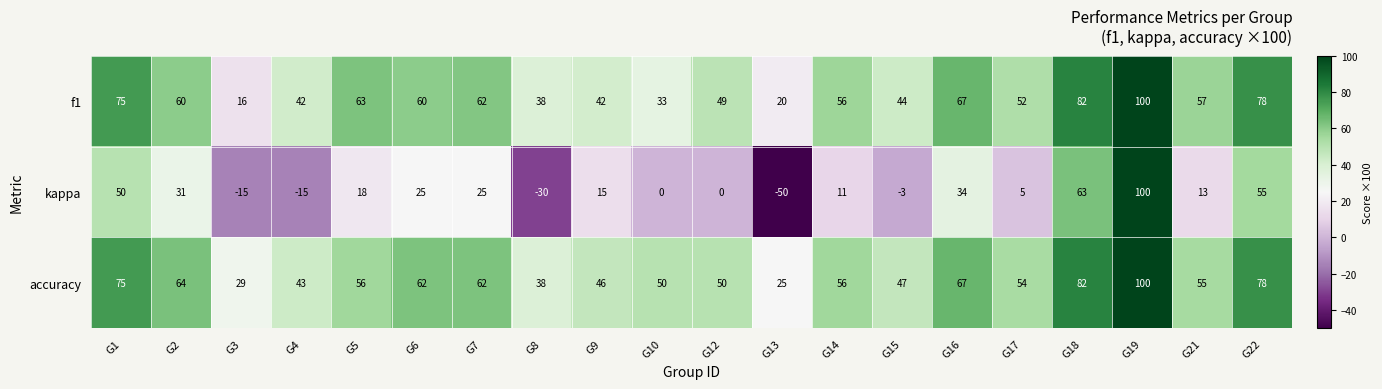

How many data points in kappa are less than 15?

10